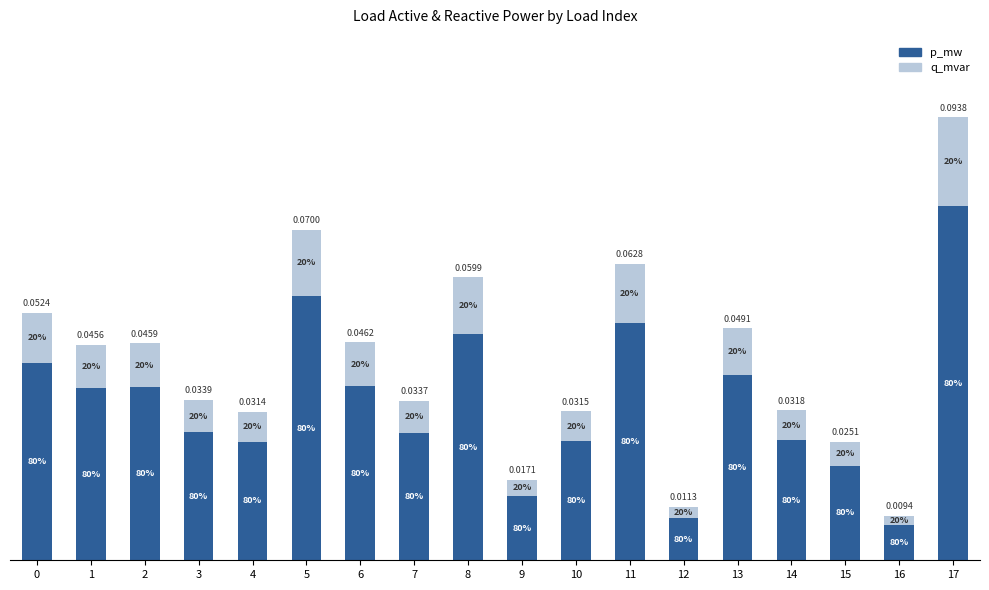

What are all the series names shown in the legend?

p_mw, q_mvar